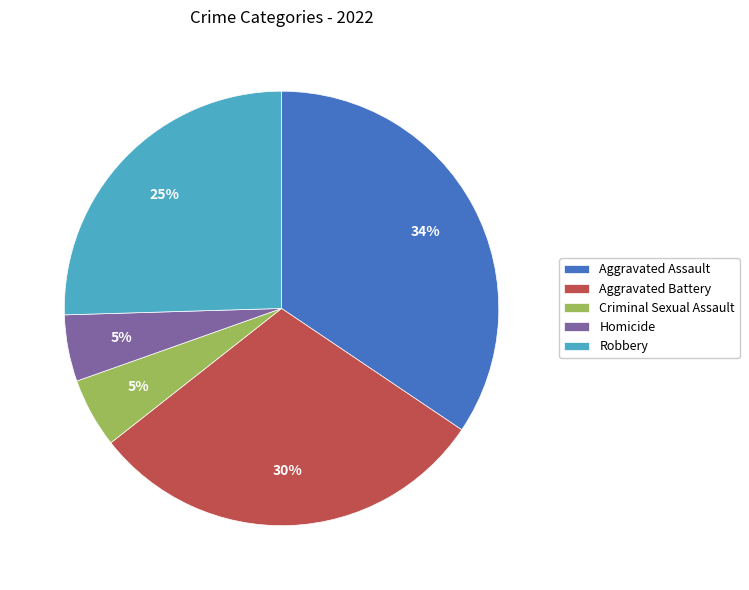

Combined, do Homicide and Robbery account for over 50%?

No